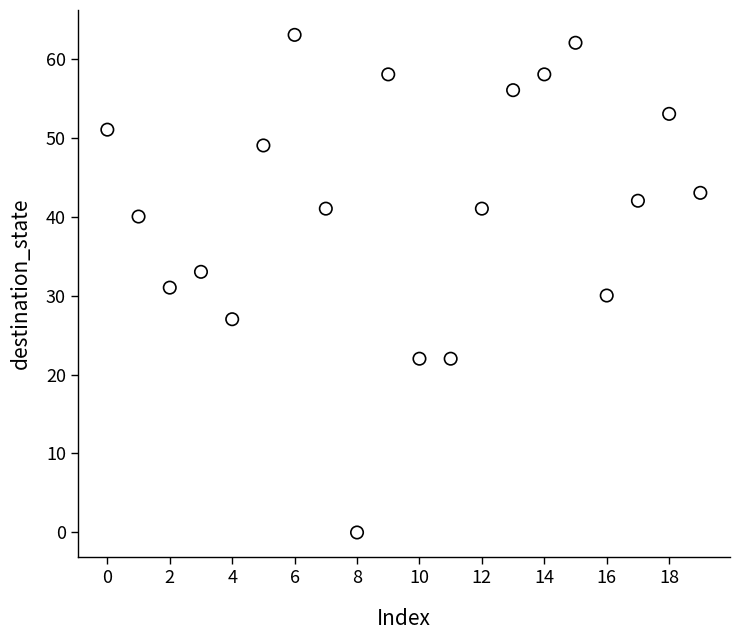

What is the range of Y values (max minus min)?

63